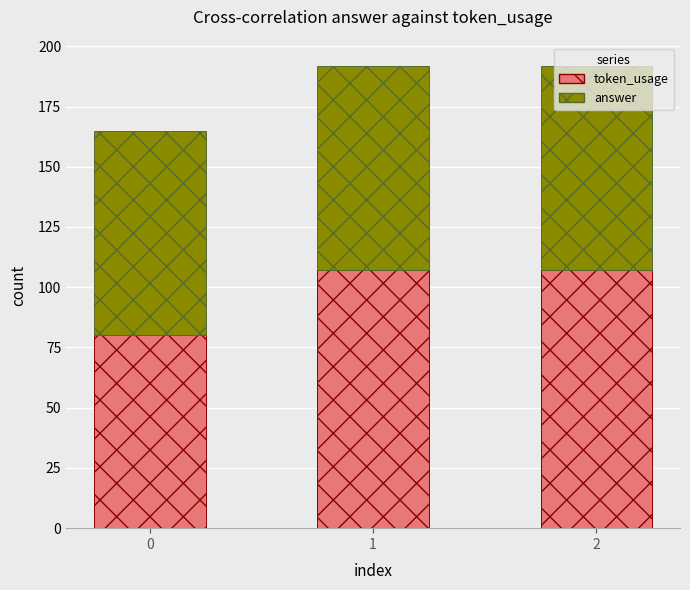

What is the lowest value of the token_usage series?

80